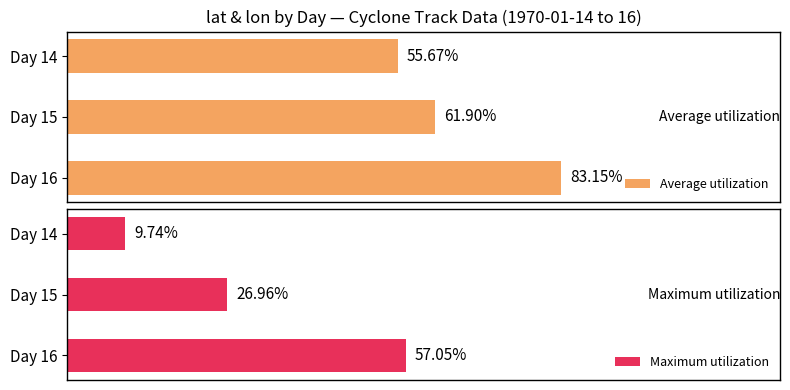

What are all the series names shown in the legend?

Average utilization, Maximum utilization